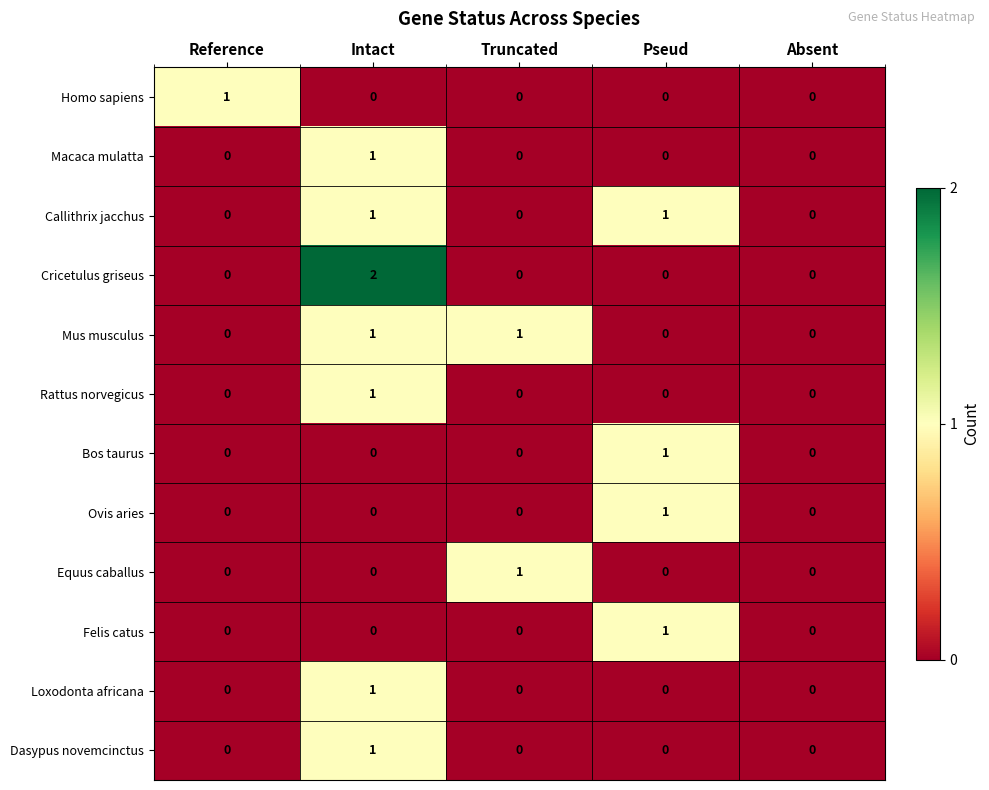

Which series has the widest spread of values?

Cricetulus griseus